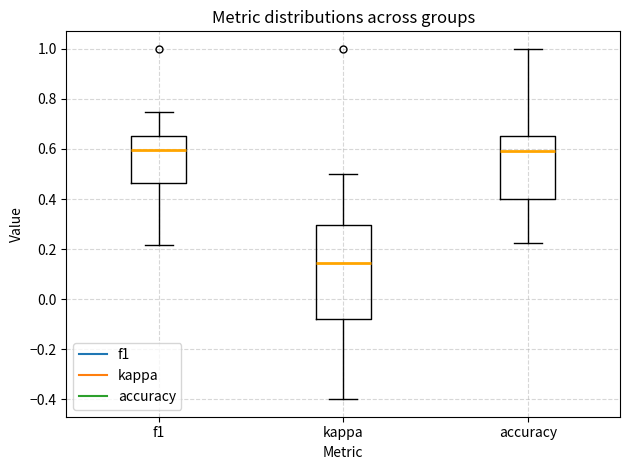

Reading left to right, read every box against the y-axis: the position of its median line, the range the box covers, and the ends of its whiskers. The values are not printed on the chart, so give them approximately, as read against the axis.

f1: median 0.60, box 0.46 to 0.64, whiskers 0.22 to 0.74
kappa: median 0.14, box -0.08 to 0.30, whiskers -0.40 to 0.50
accuracy: median 0.60, box 0.40 to 0.66, whiskers 0.22 to 1.00